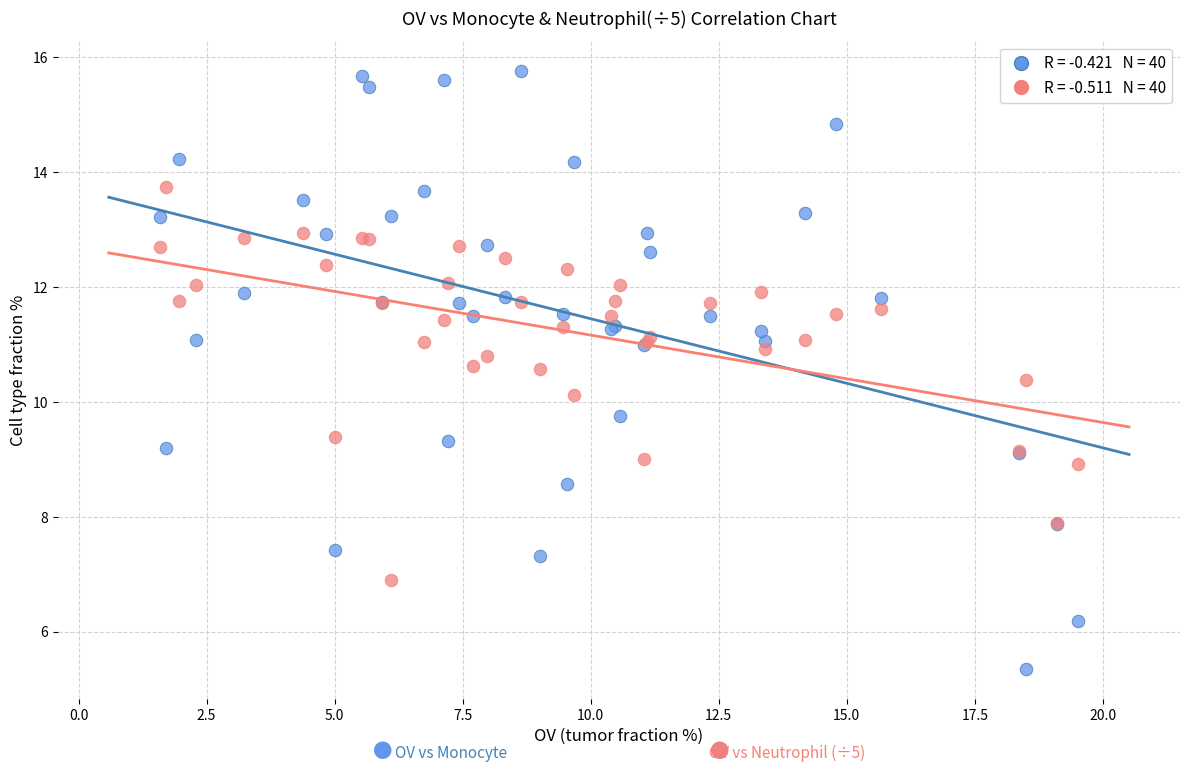

Across all series, what Y value is closest to 10?

10.1